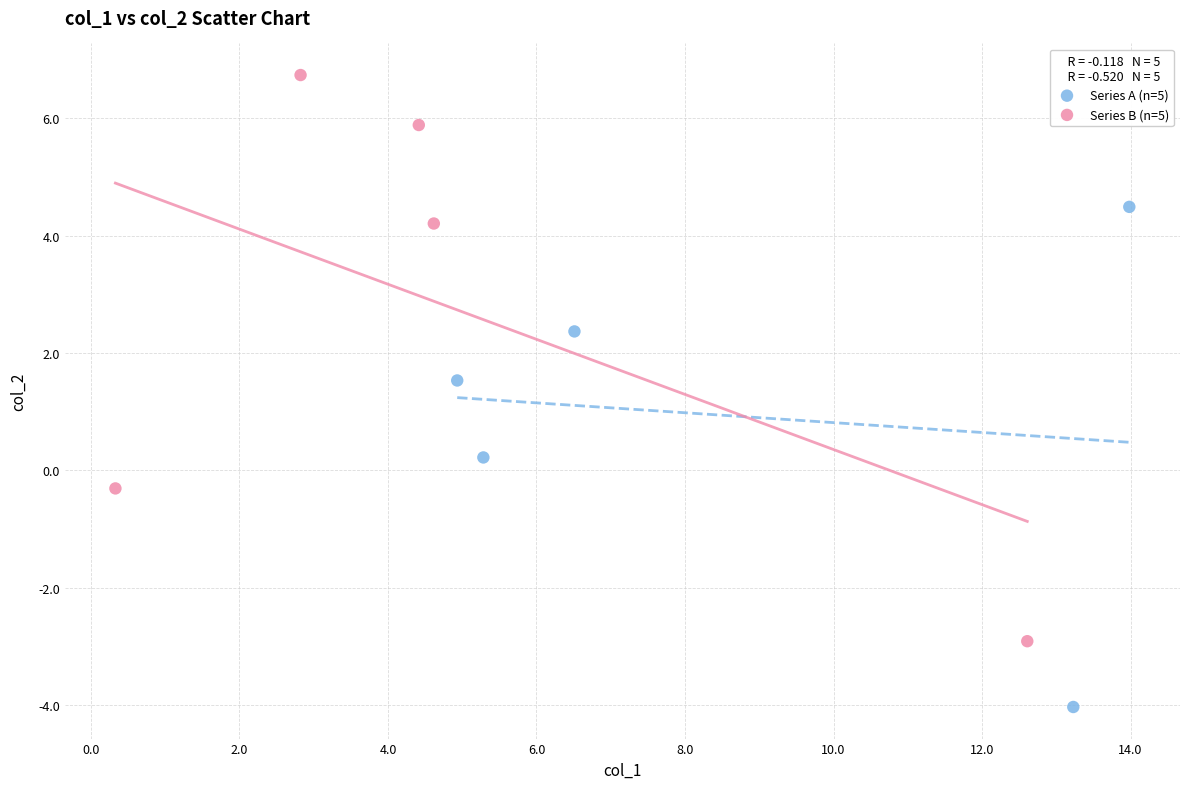

Which series contains the highest Y value?

Series B (n=5)